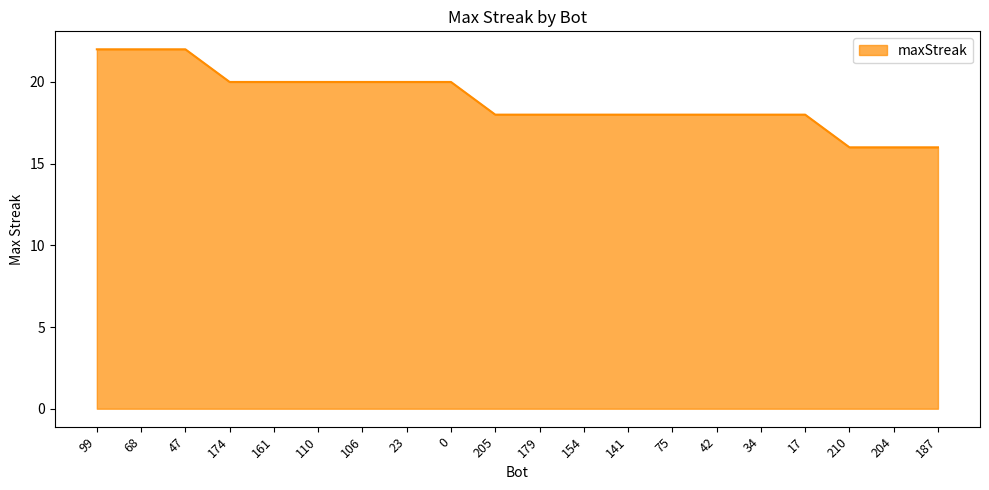

What is the minimum value shown in the chart?

16